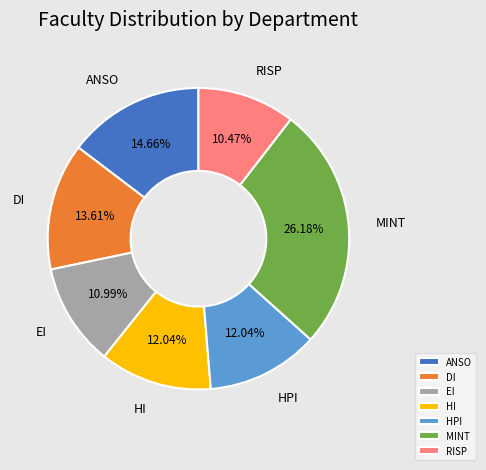

Count the number of slices in the pie.

7